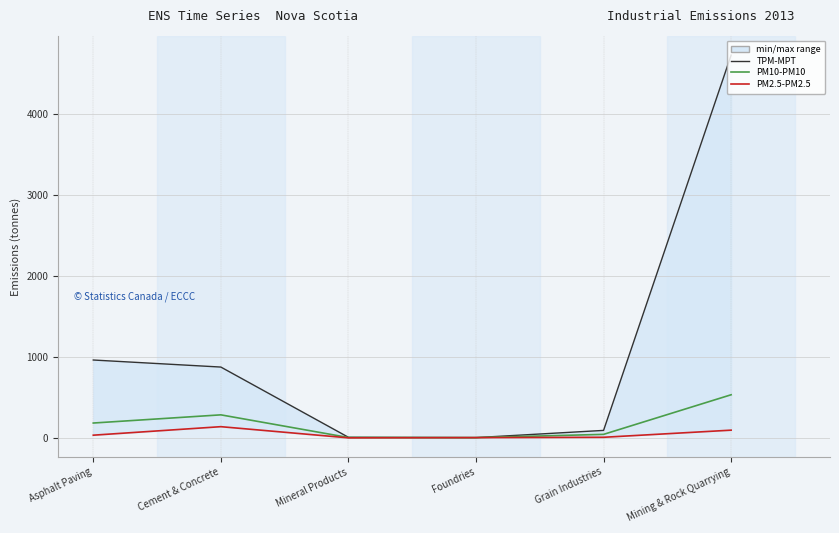

What is the sum of the PM2.5-PM2.5 values at Mineral Products and Grain Industries?

9